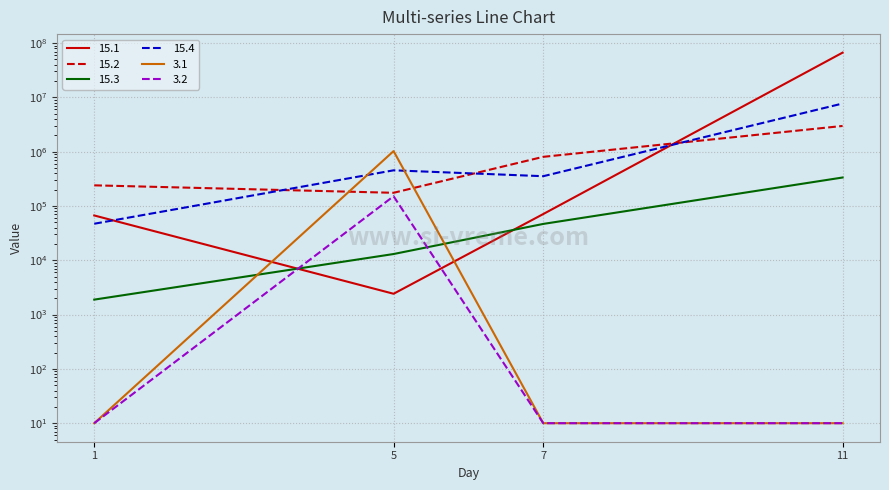

The 15.2 series shows 804228.5 at 7. True or false?

True